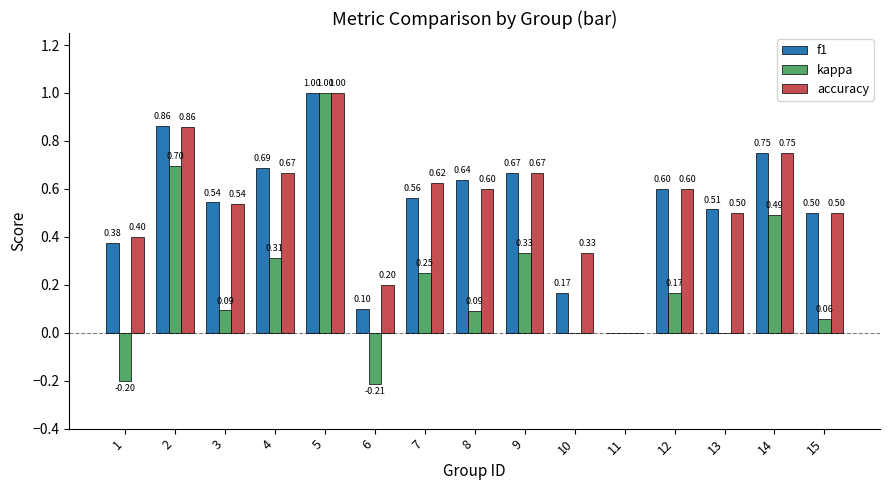

How many values in the f1 series exceed 0?

14